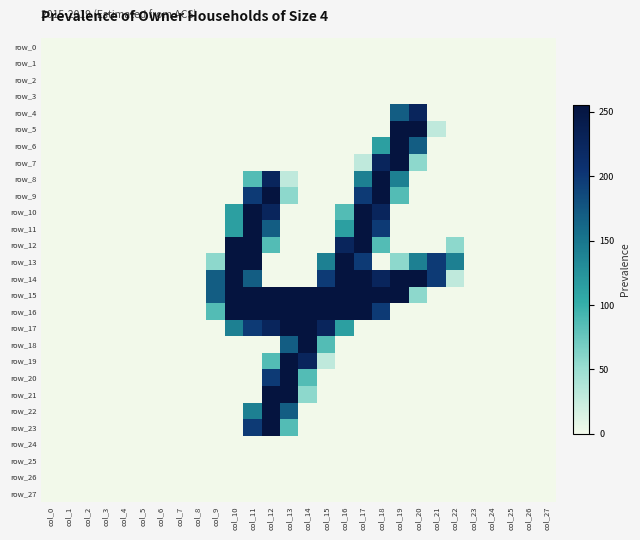

What is the maximum value for row_8?

255